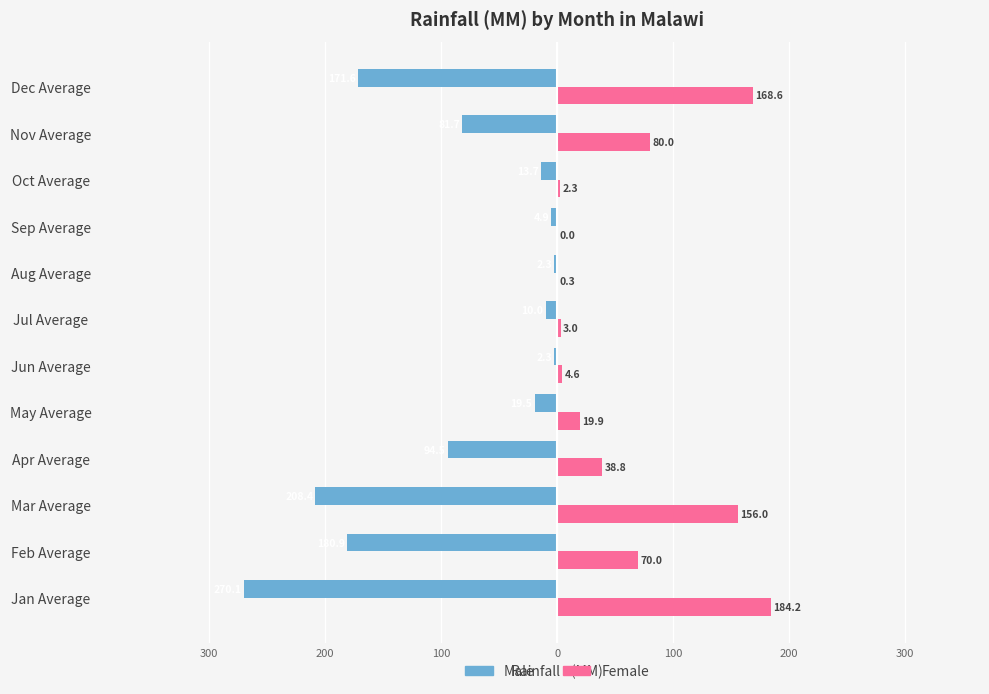

What are all the series names shown in the legend?

Male, Female